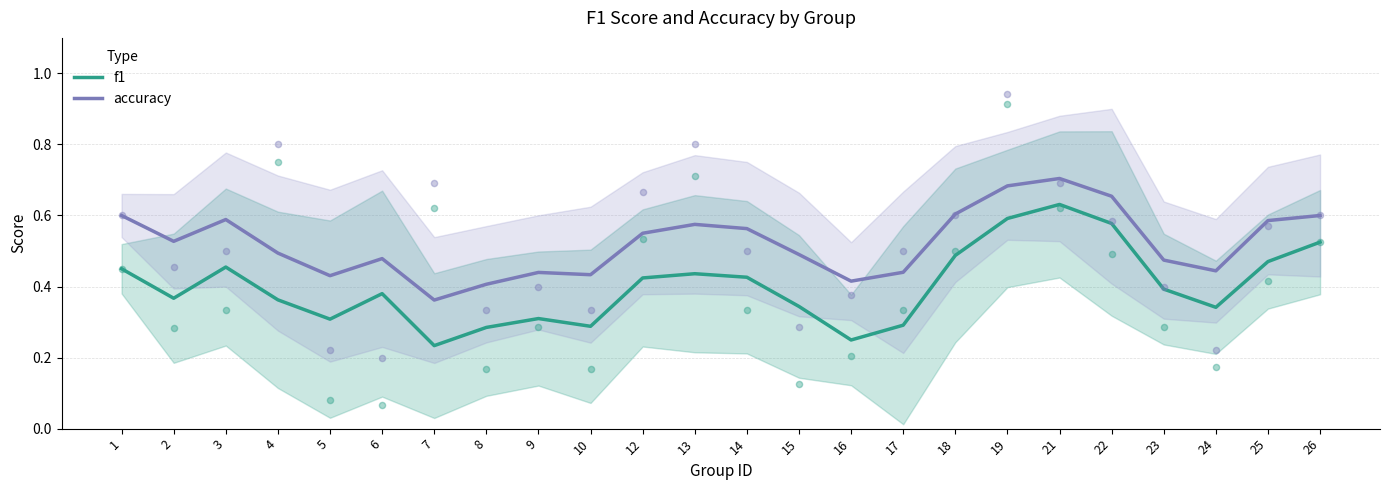

Is the value of f1 at 9 greater than the value of accuracy at 10?

No